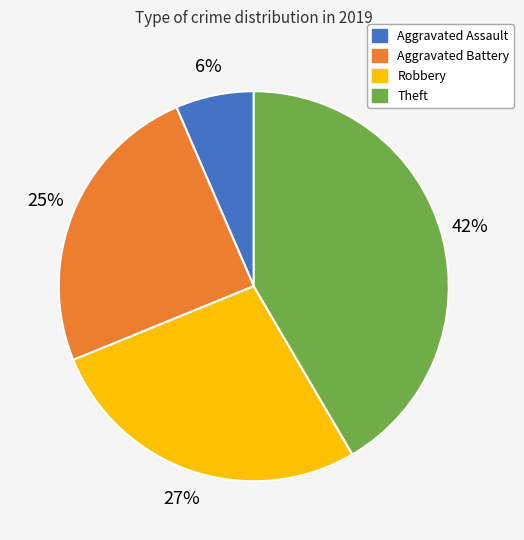

What is the ratio of the value at Aggravated Battery to the value at Theft?

0.6